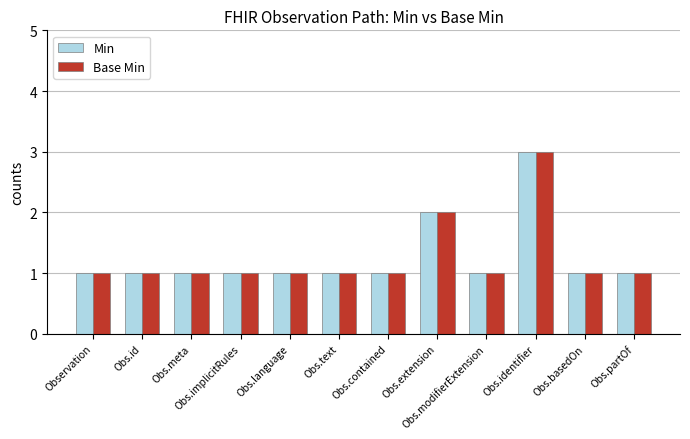

At which category is the sum across all series the highest?

Obs.identifier